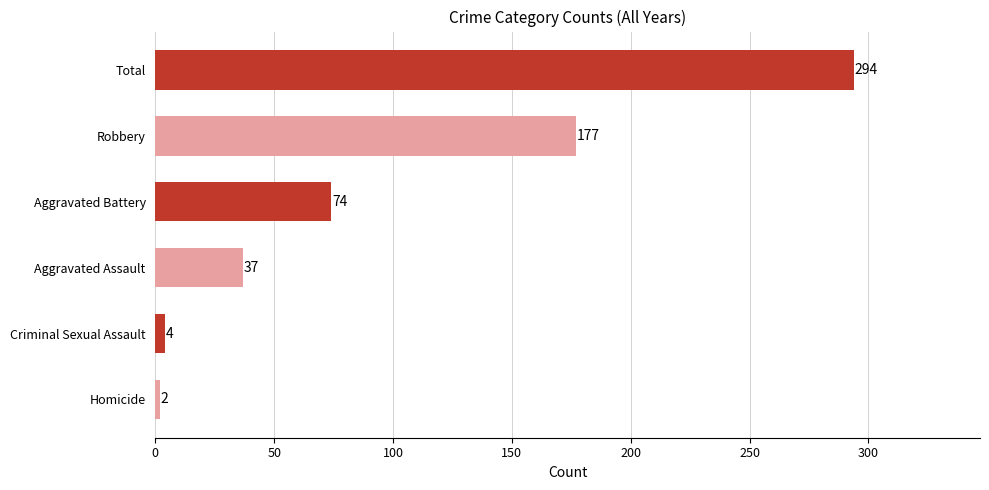

What is the maximum value shown in the chart?

294